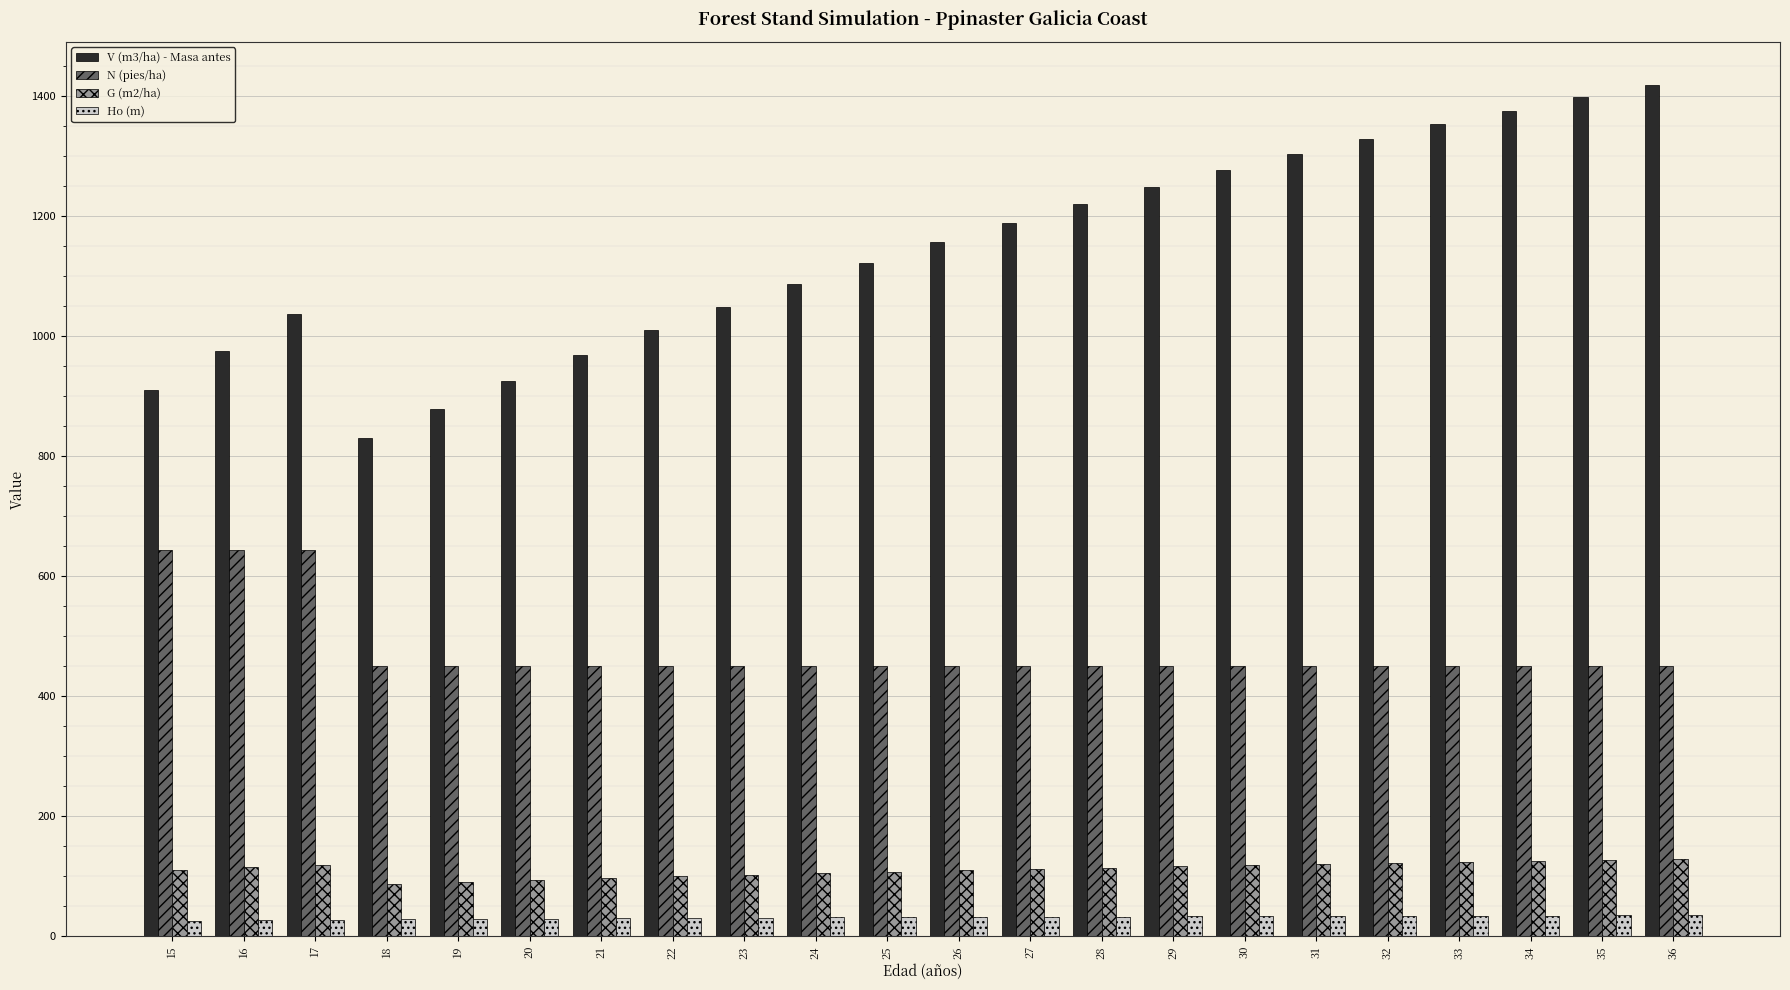

What is the average value of the Ho (m) series?

31.5